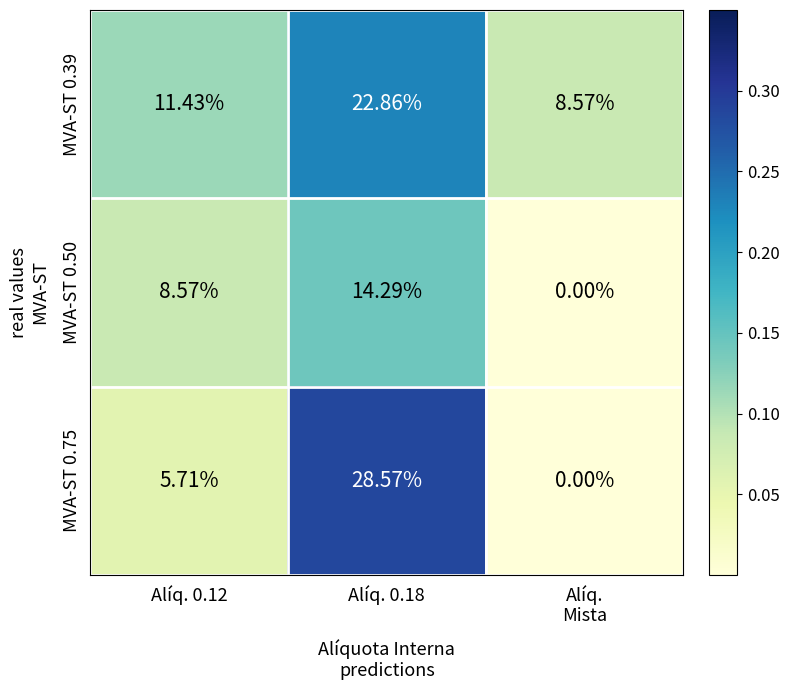

How many distinct data groups are displayed?

3